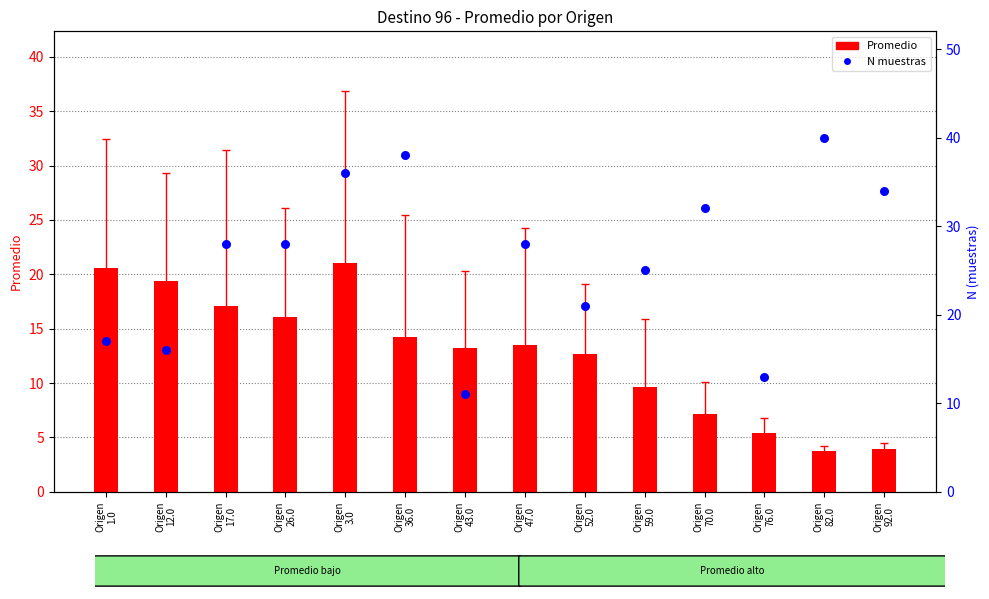

At how many categories does at least one series exceed 15?

12